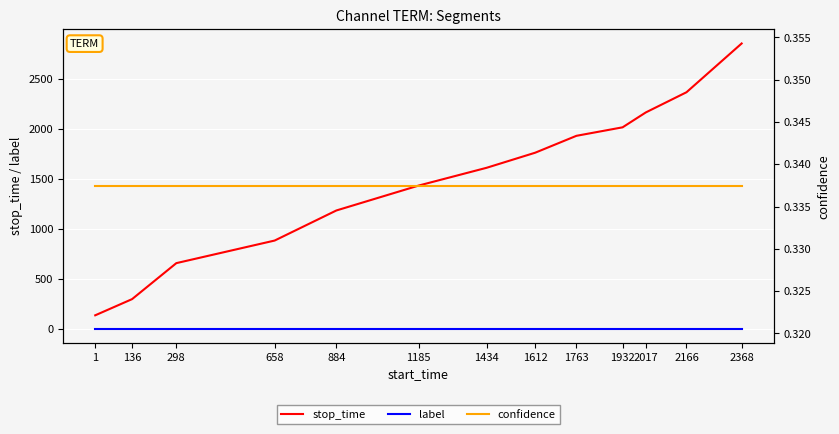

Rank the categories by stop_time value from highest to lowest.

2368, 2166, 2017, 1932, 1763, 1612, 1434, 1185, 884, 658, 298, 136, 1